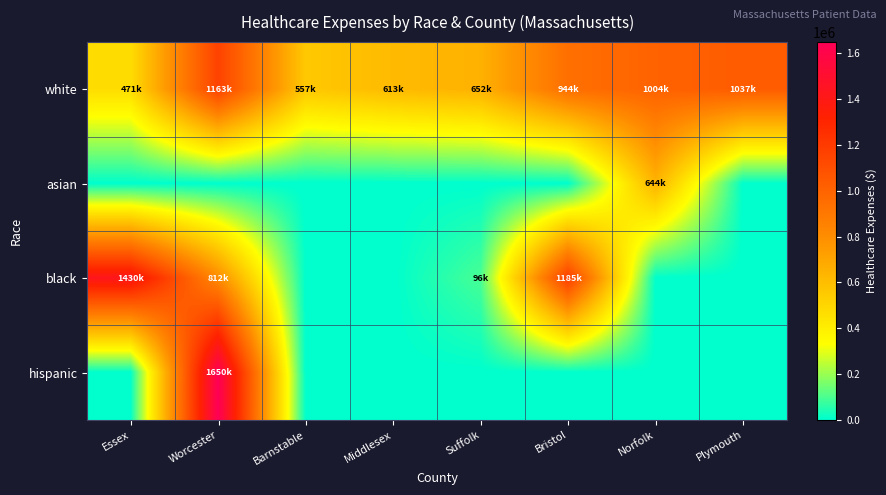

Between Middlesex and Plymouth, which is larger?

Plymouth